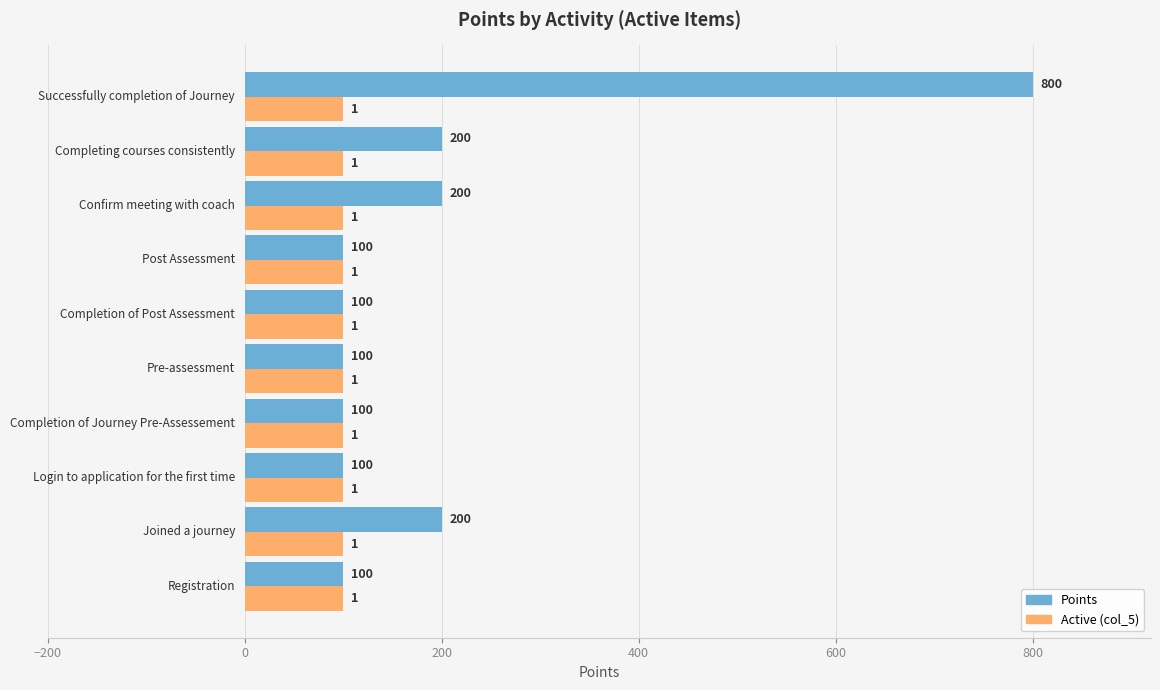

Rank the series by their maximum value, from highest to lowest.

Points, Active (col_5)